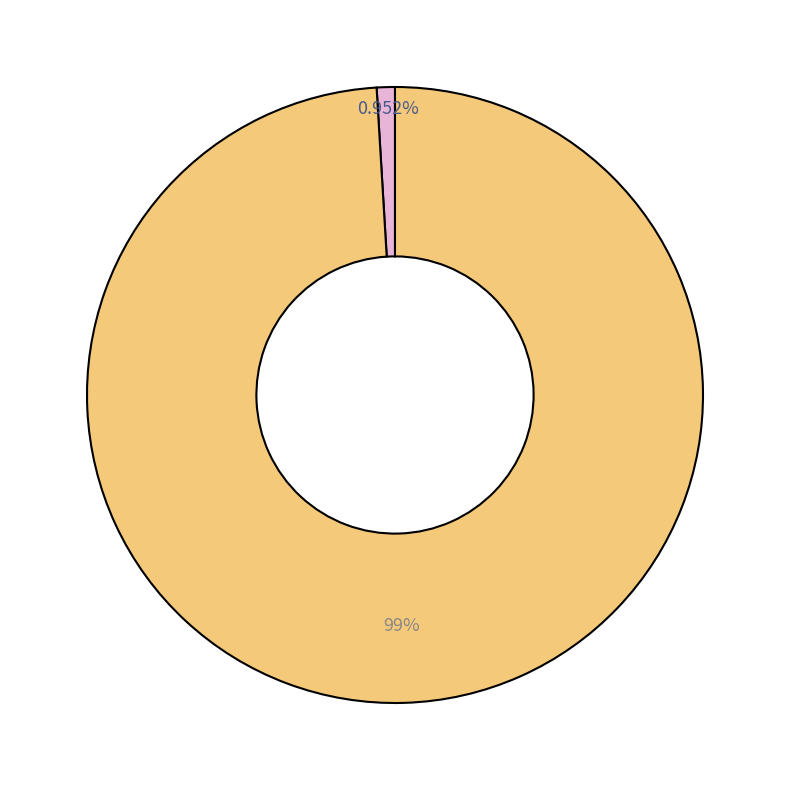

How many slices are in this pie chart?

2